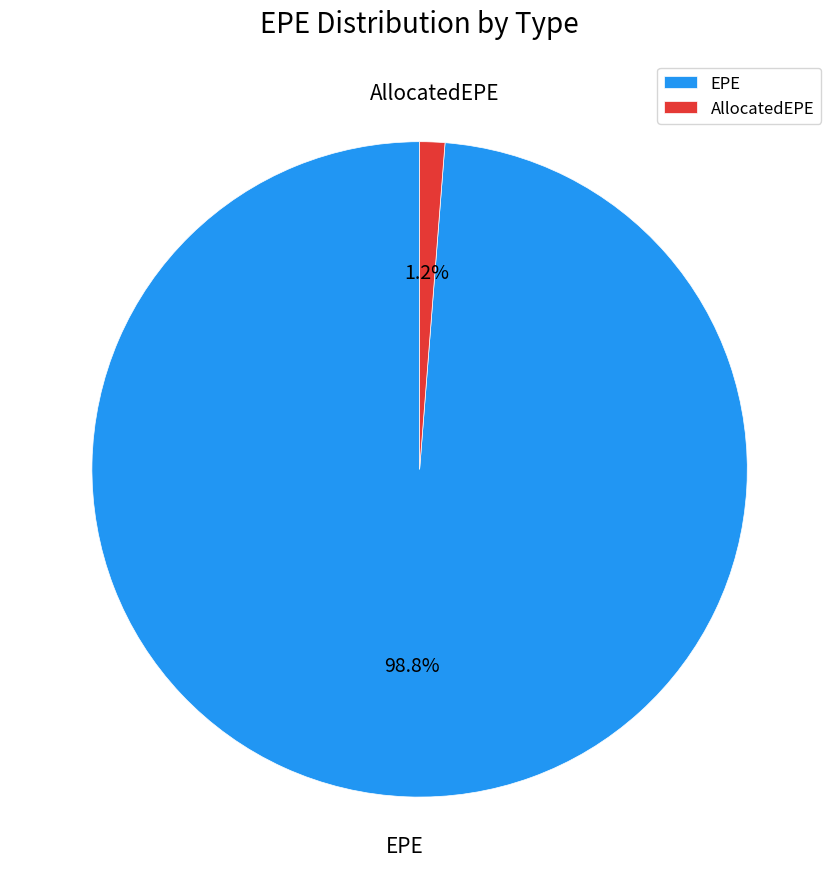

Does any single category account for the majority?

Yes